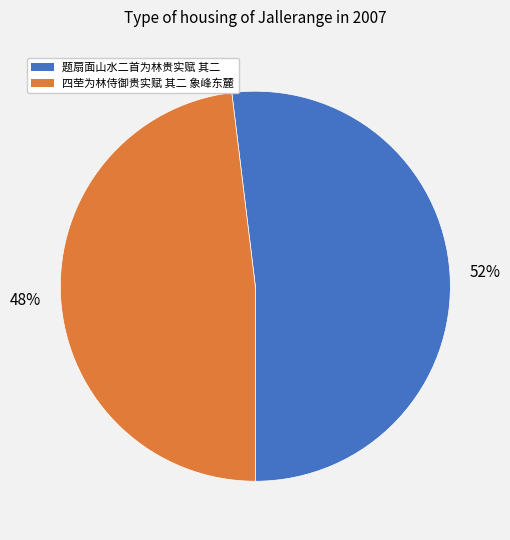

How many segments does this pie chart have?

2